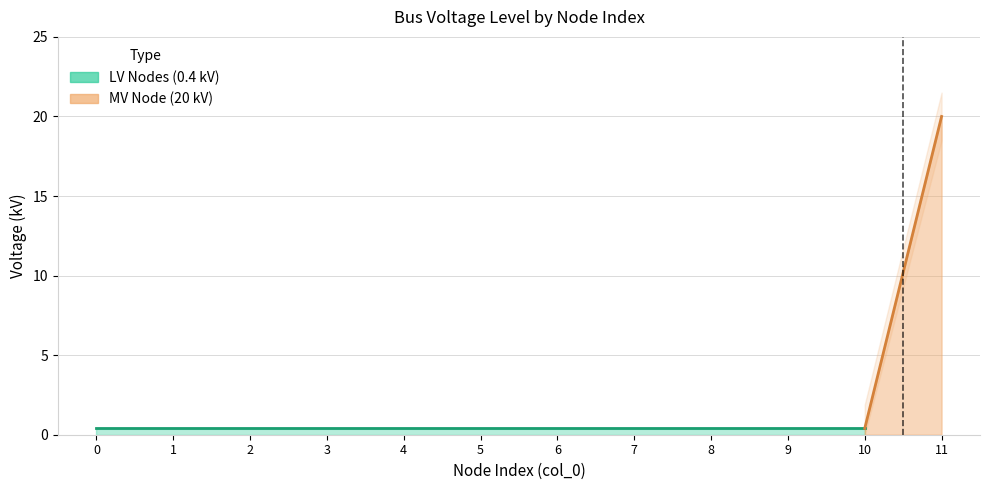

True or false: the data shows 0.4 at 7.

True